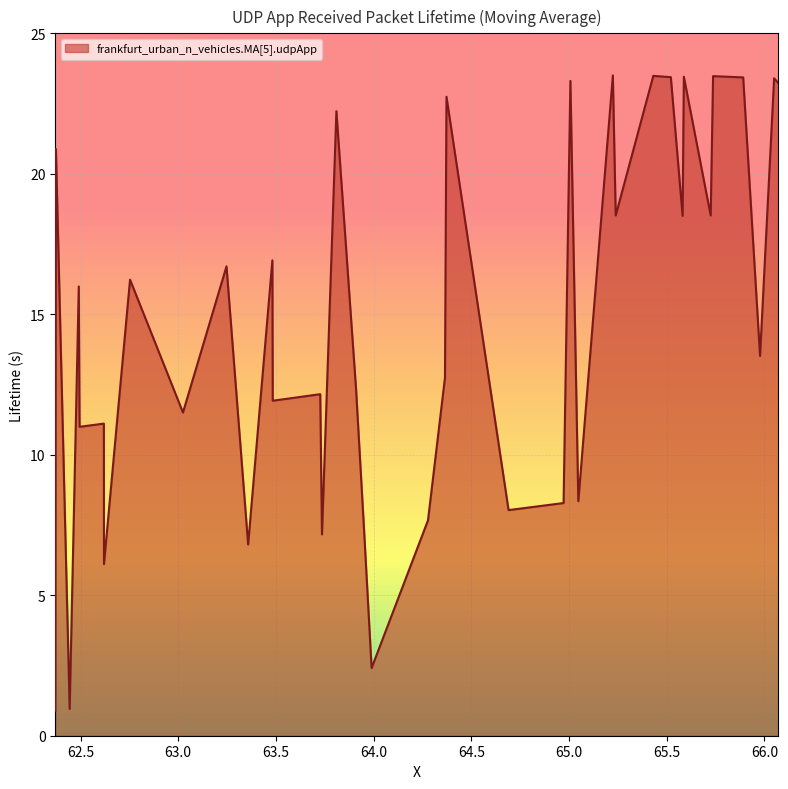

What is the smallest value displayed?

0.9